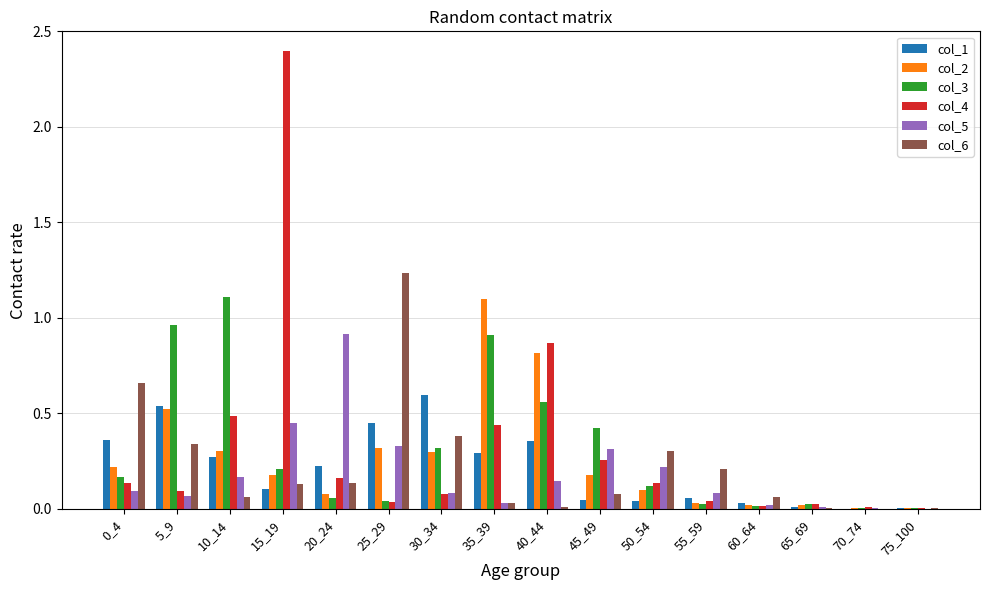

Is it true that col_6 equals 1.6 at 25_29?

False